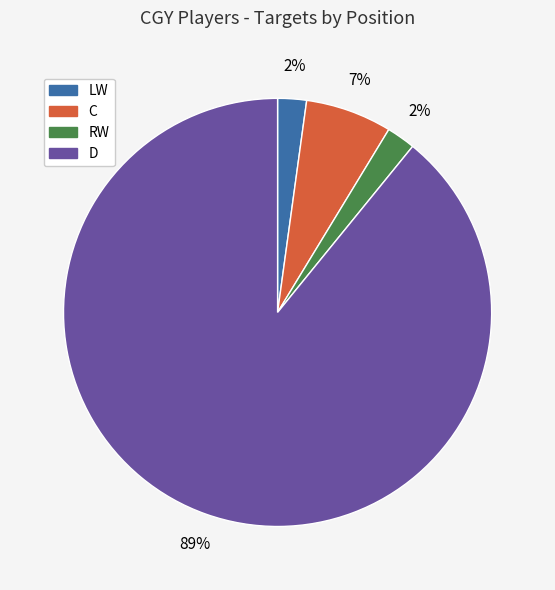

To the nearest percent, what percentage of the pie is D?

89%